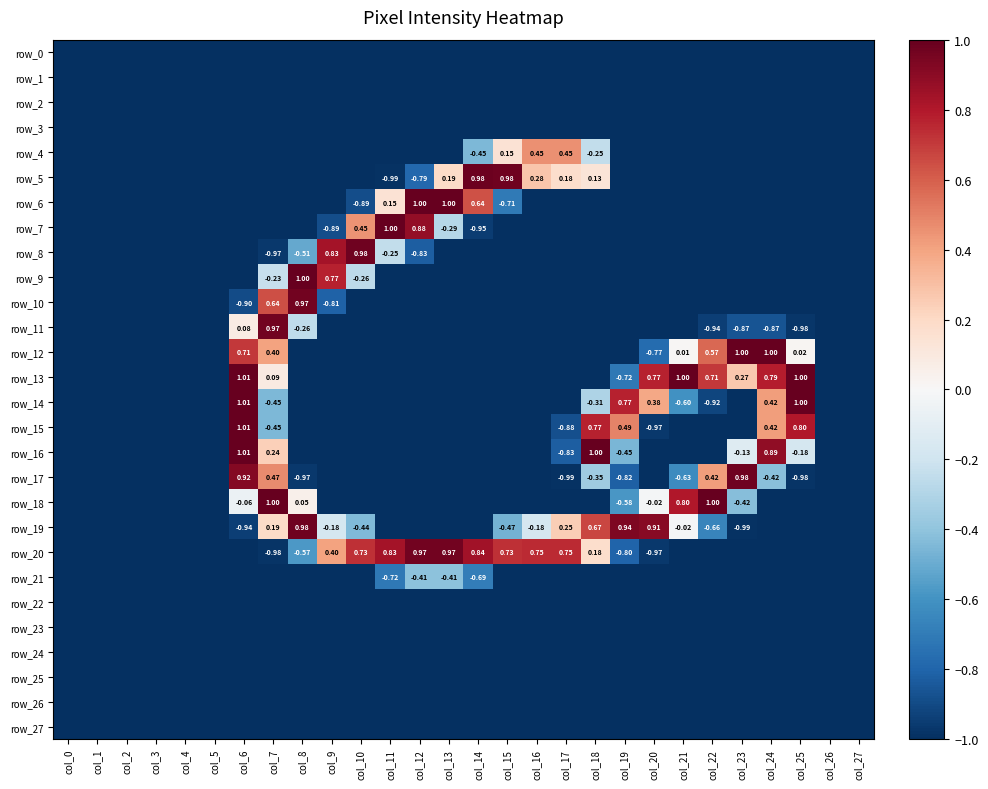

Where does the row_20 series first go above 0?

col_9